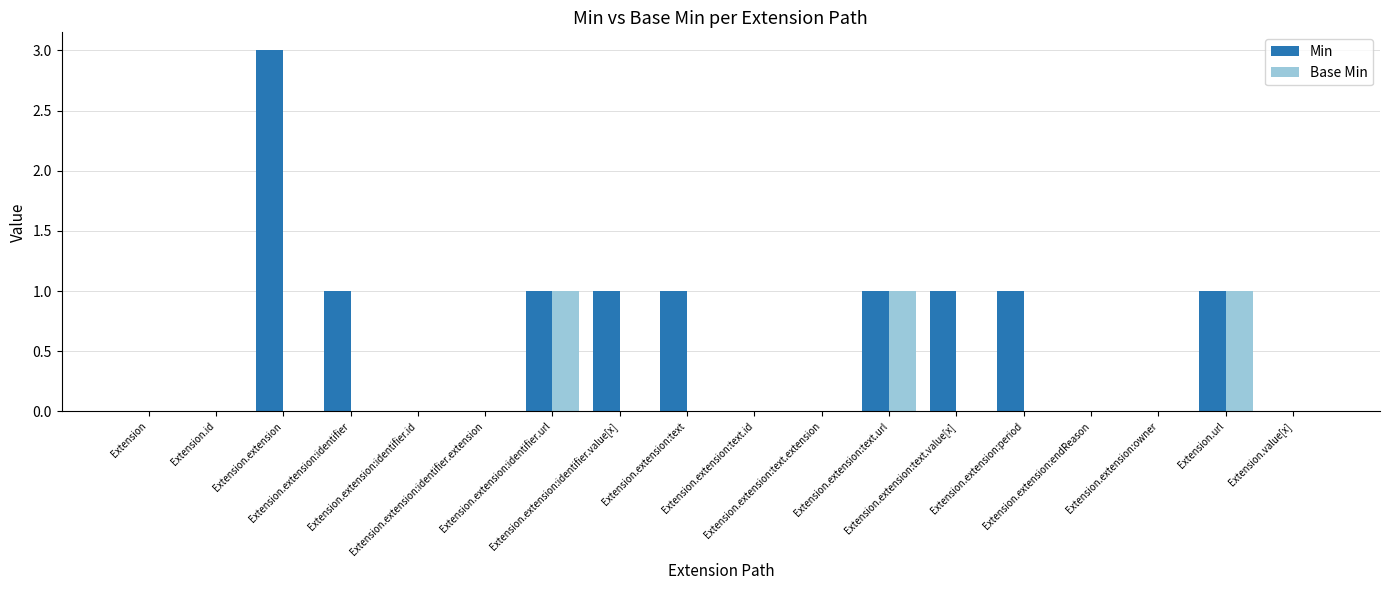

At which category is the sum across all series the highest?

Extension.extension